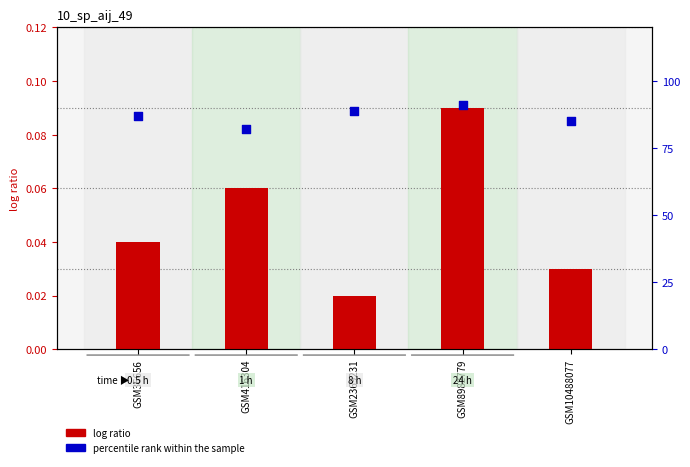

At how many categories does at least one series exceed 61?

5